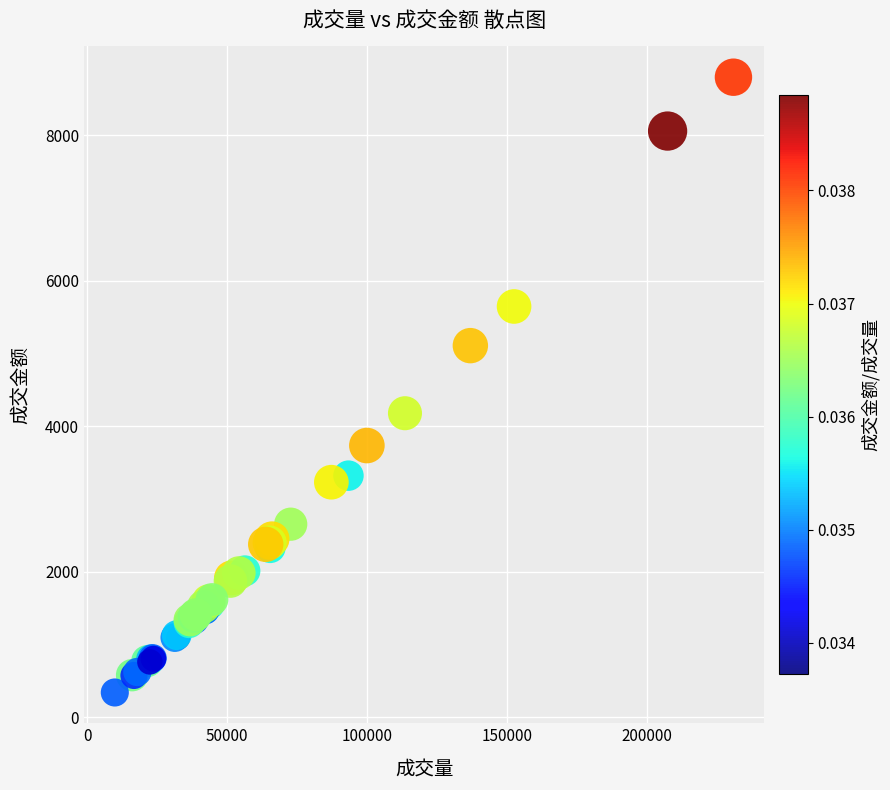

What Y value in the scatter plot is closest to 4569?

4179